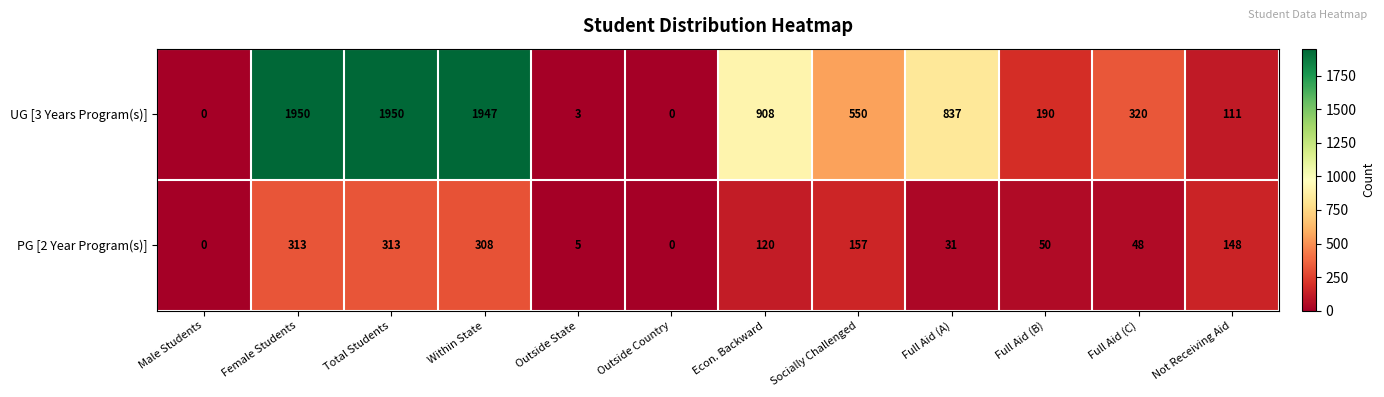

What is the greatest value displayed?

1950